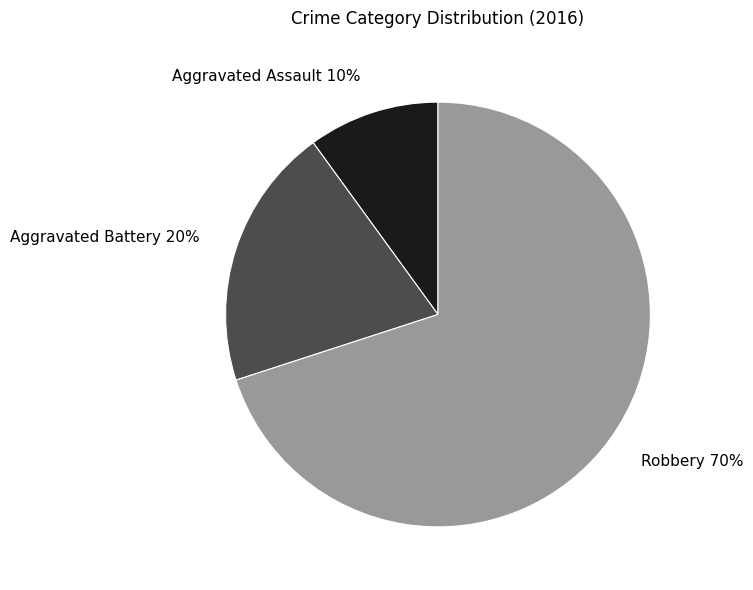

To the nearest percent, what portion does Aggravated Battery represent?

20%